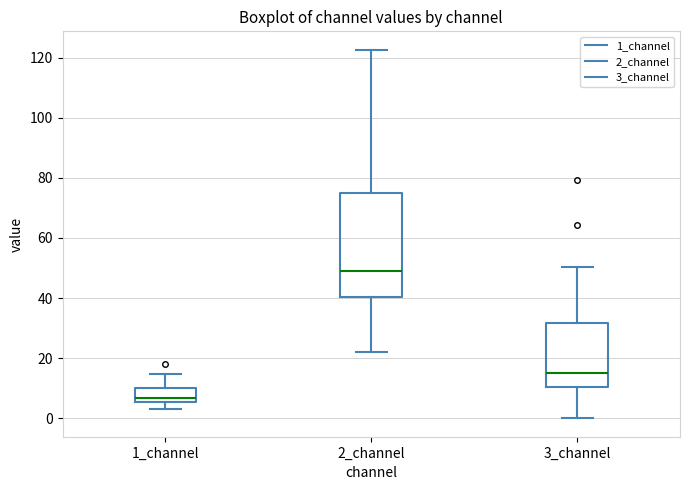

Which box's median line is the lowest?

1_channel